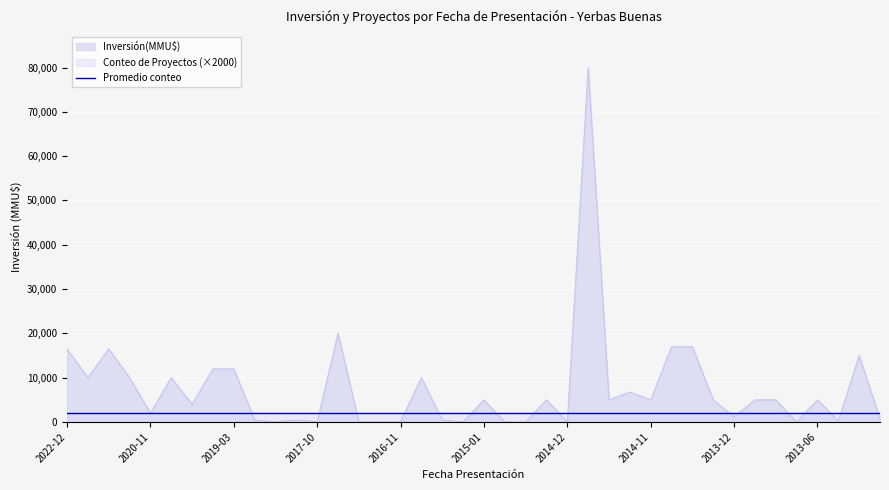

Read the value at 2019-04, to the nearest 50.

12000